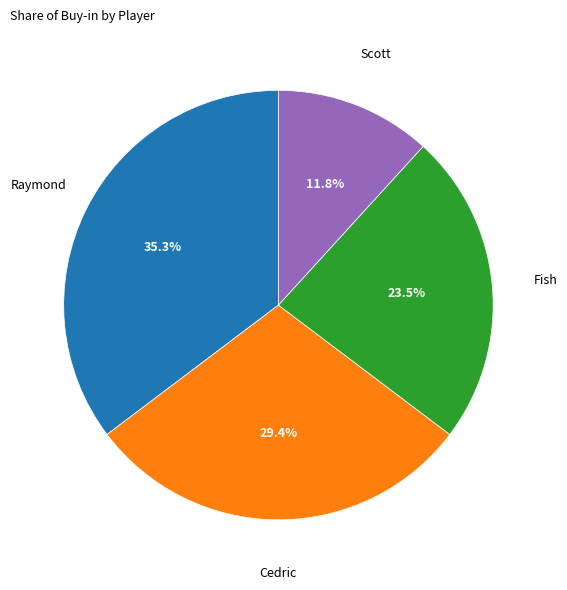

To the nearest percent, what is the average slice percentage?

25%